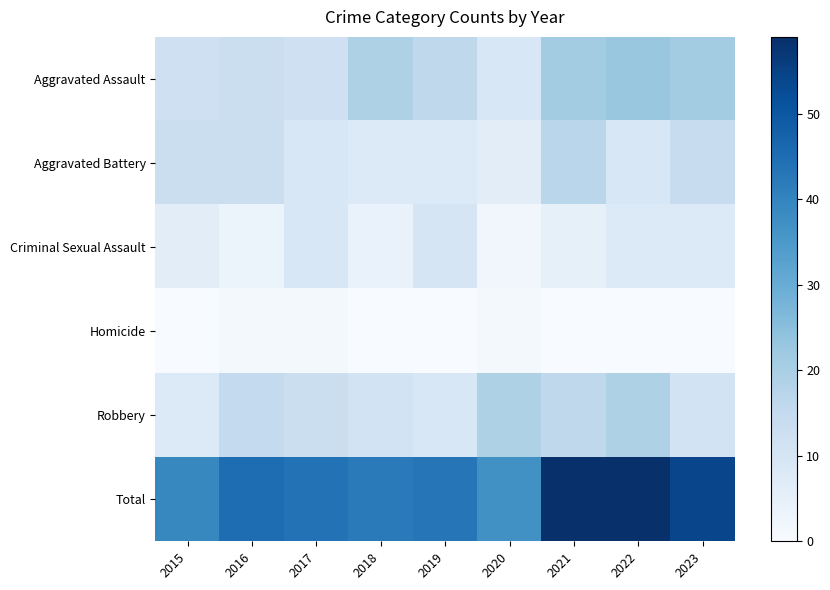

At which category does the chart reach its minimum across all series?

2015